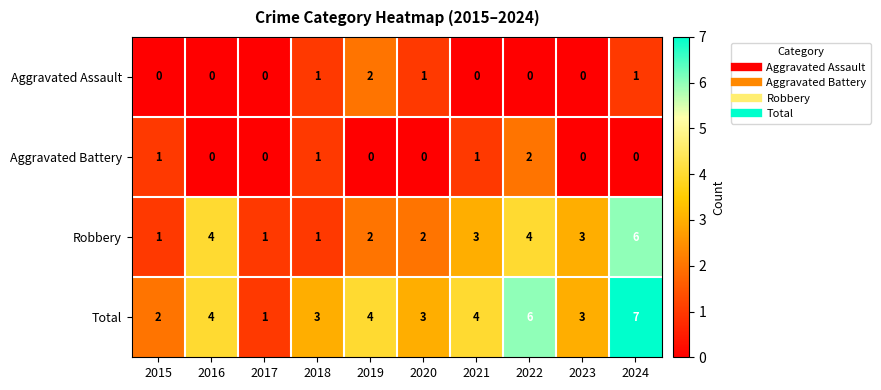

What is the greatest value displayed?

7